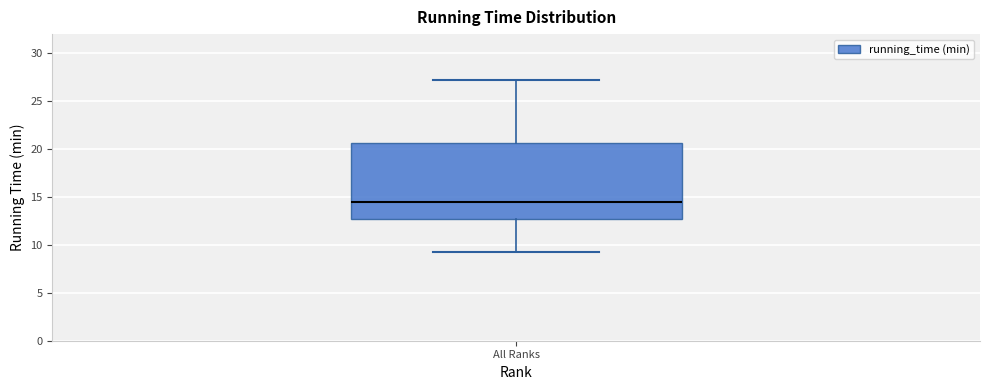

Where does the median line of the box for All Ranks sit on the y-axis? The values are not printed on the chart, so give them approximately, as read against the axis.

14.5